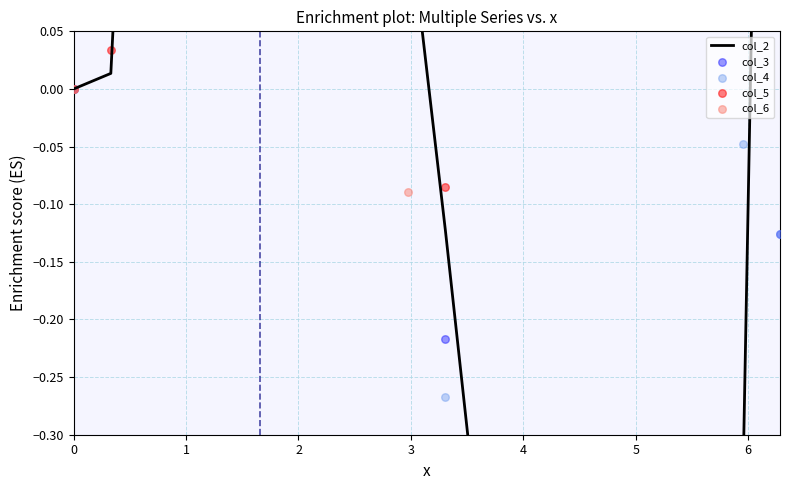

Which series contains the lowest Y value?

col_6